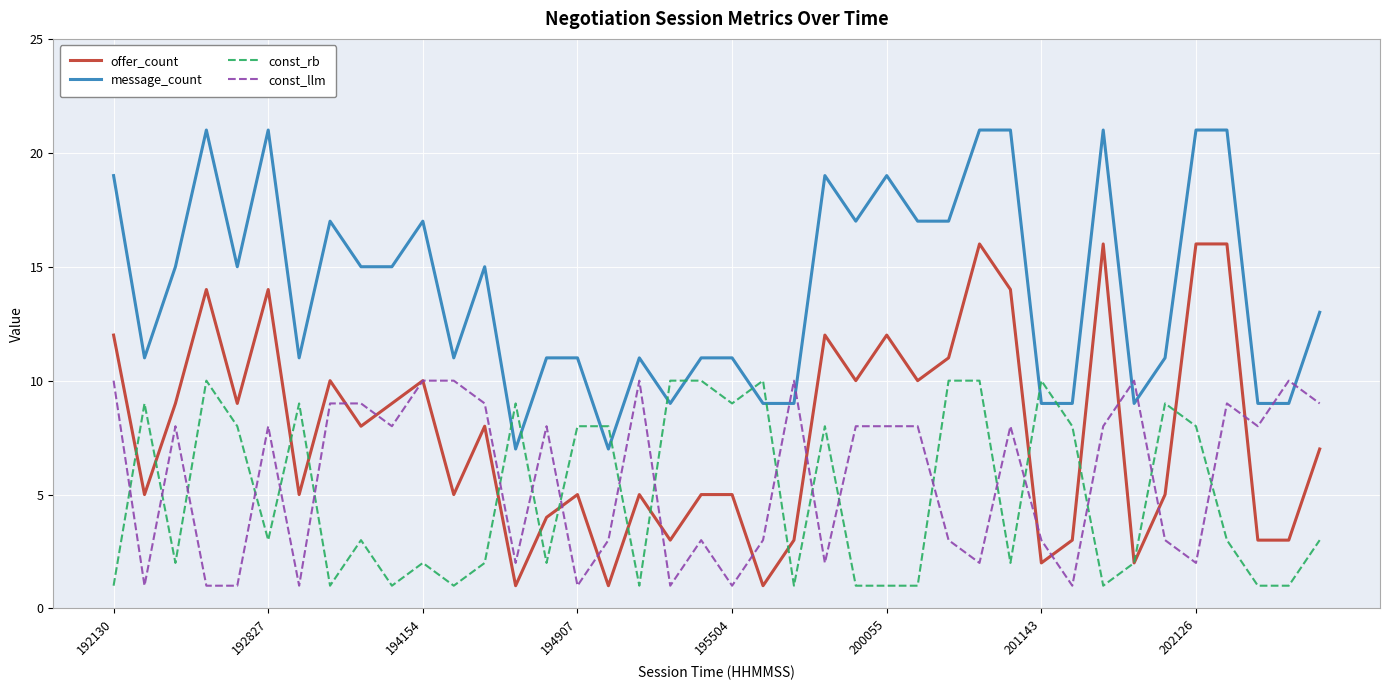

True or false: message_count and offer_count cross at least once.

False